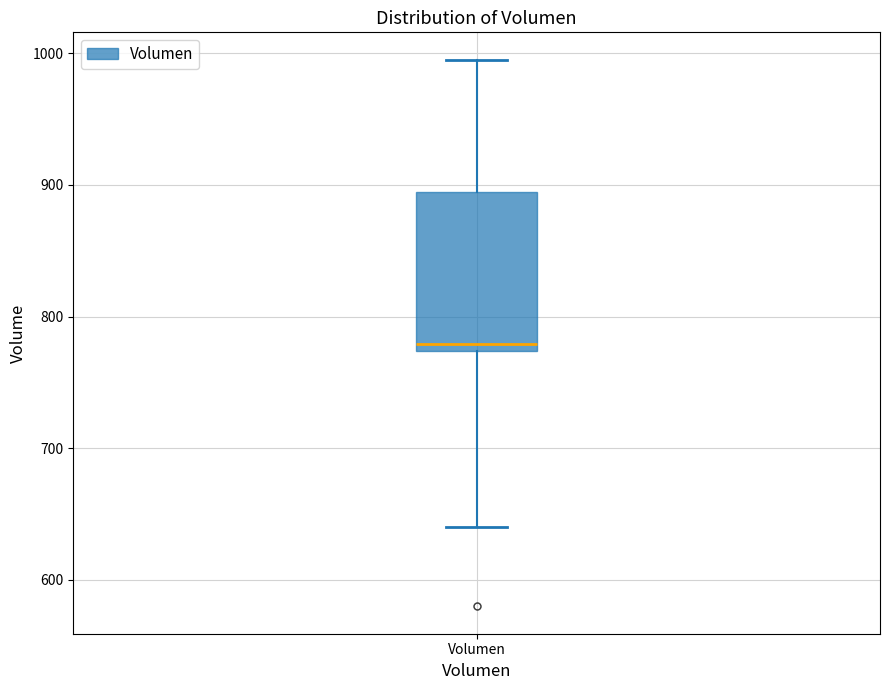

Transcribe this box plot: give where the median line is, the range the box spans, and where the two whiskers end, as read against the y-axis. The values are not printed on the chart, so give them approximately, as read against the axis.

median 780, box 770 to 890, whiskers 640 to 1000